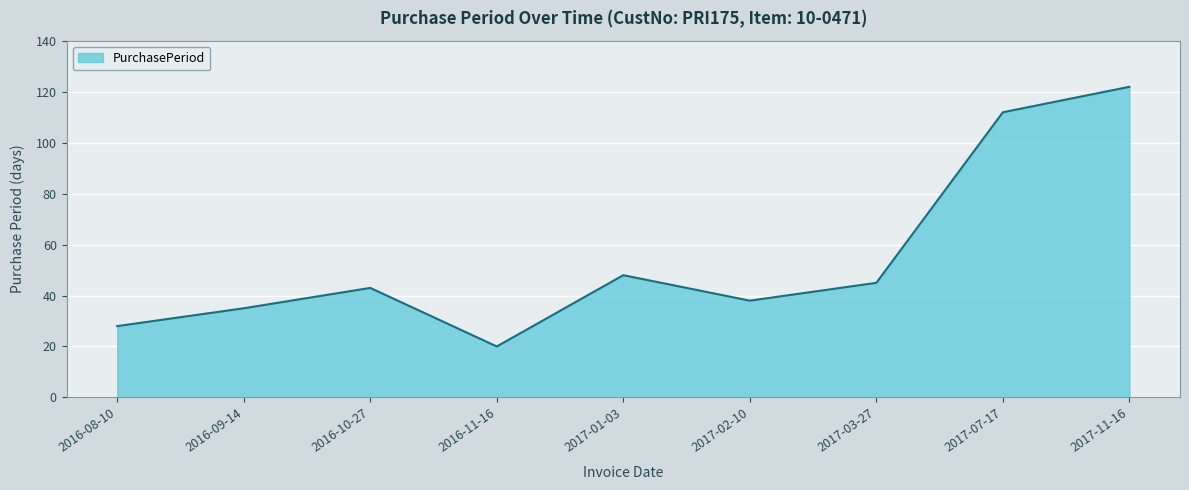

What is the ratio of the value at 2016-08-10 to the value at 2017-03-27?

0.6